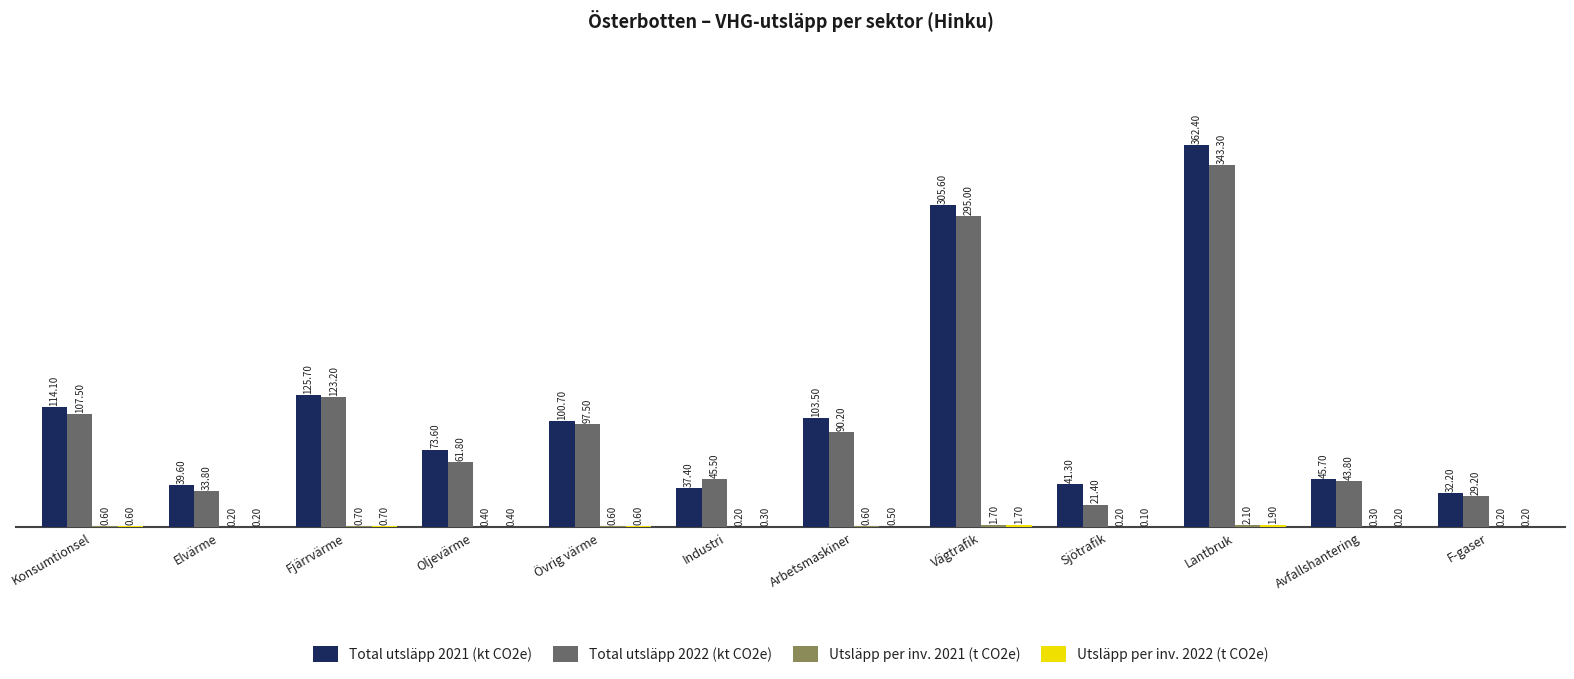

Where does the Total utsläpp 2022 (kt CO2e) series first go above 90?

Konsumtionsel